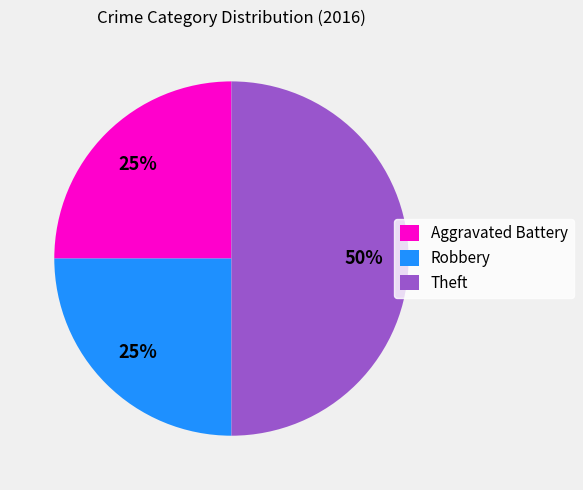

Is the sum of Aggravated Battery and Theft greater than half?

Yes